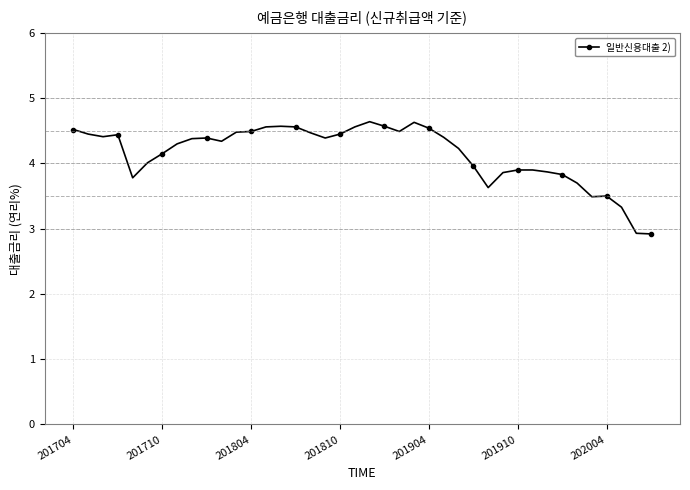

What is the value of the 29th point from the left?

3.6